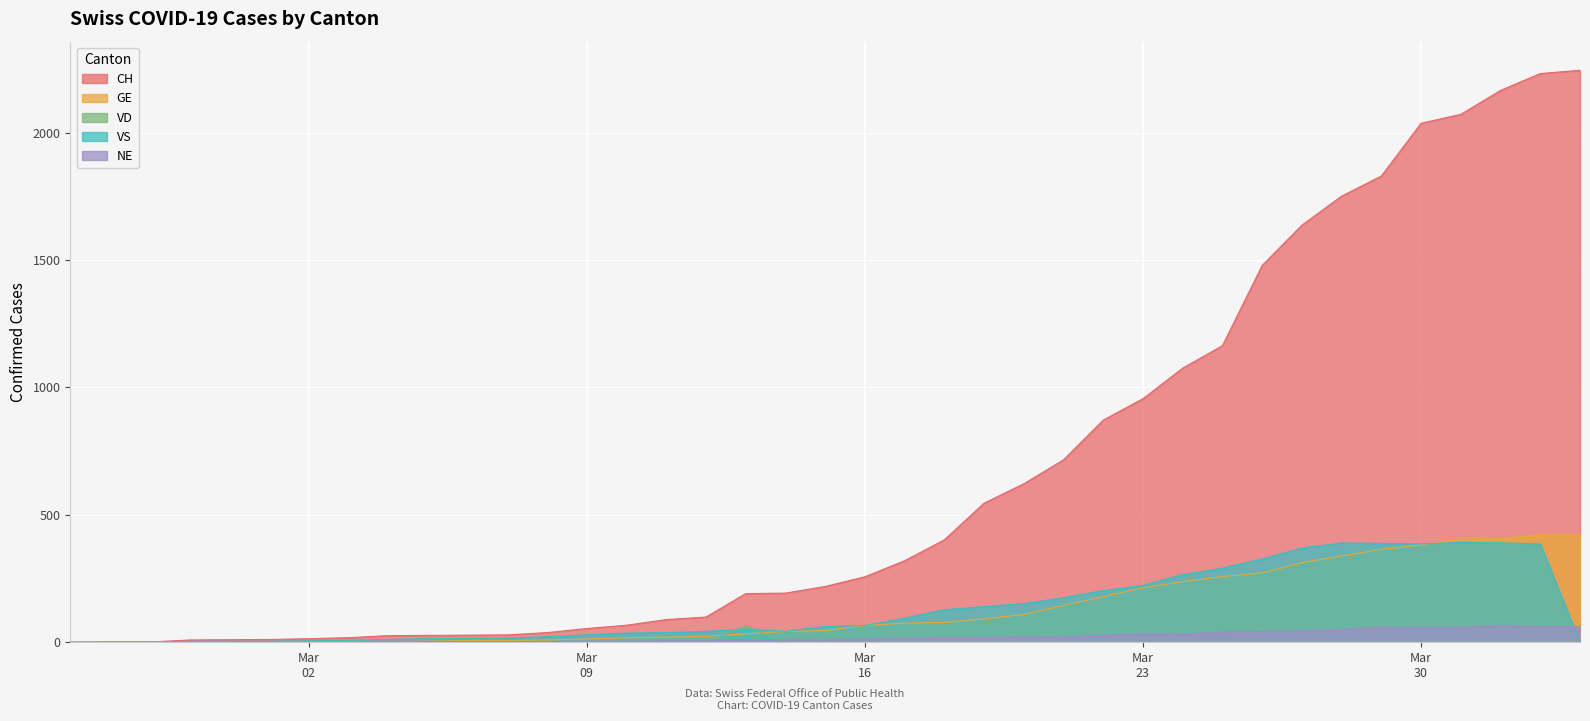

True or false: VD has more than 2 interior local peaks.

False